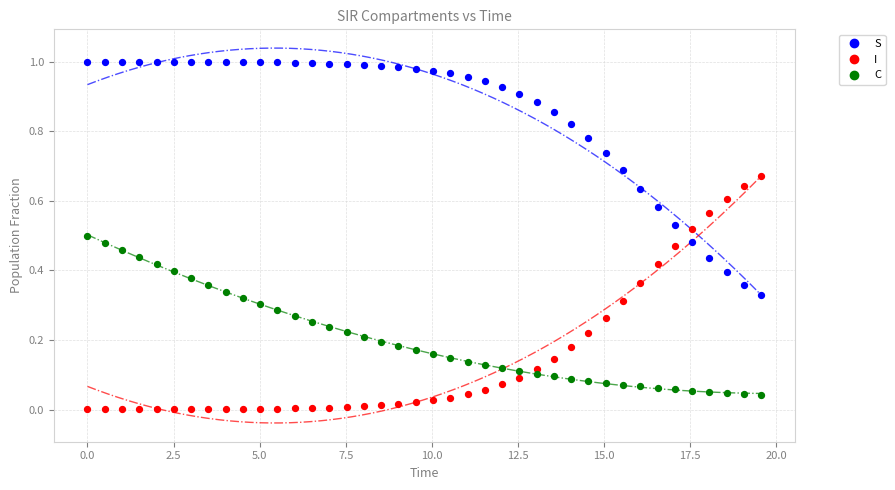

Which series contains the highest Y value?

S